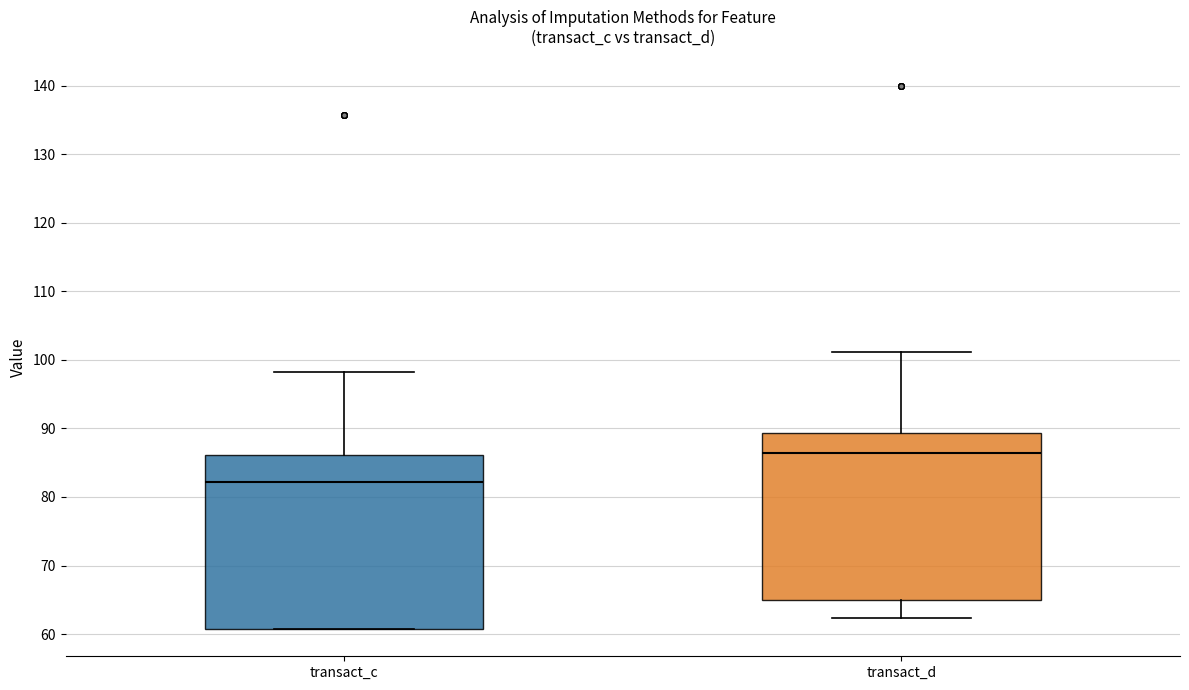

Which box's median line is the lowest?

transact_c